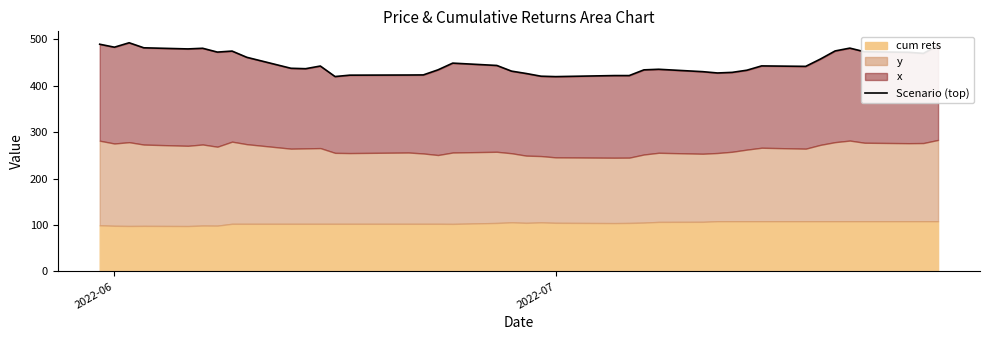

True or false: the data has more than 0 interior local peaks.

True